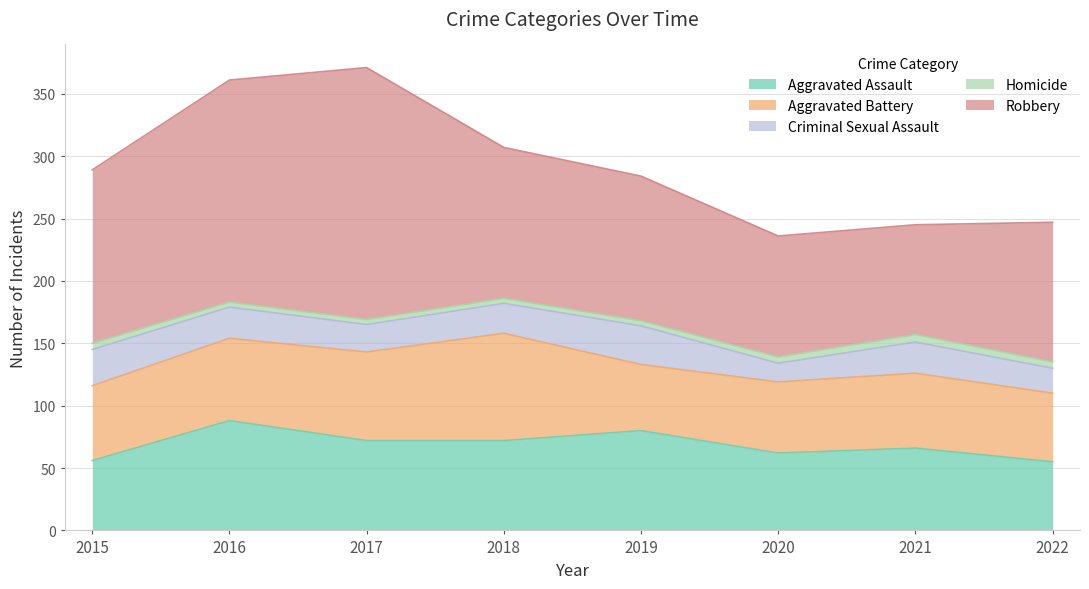

How many interior local peaks does the Aggravated Battery series have?

2